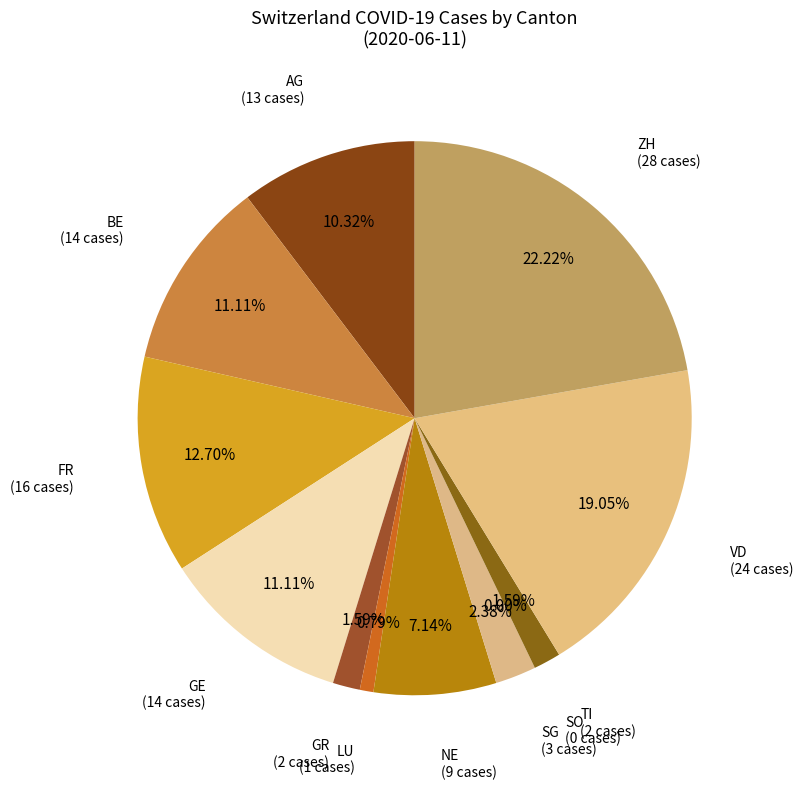

The 2020-06-03 slice represents 11% of the pie. True or false?

False